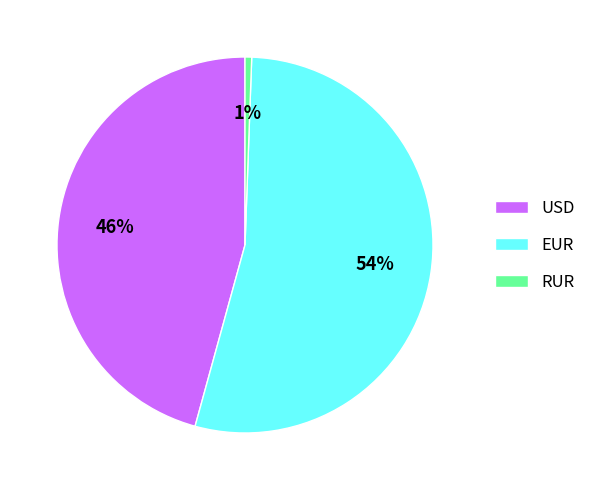

Is there a majority slice in this chart?

Yes